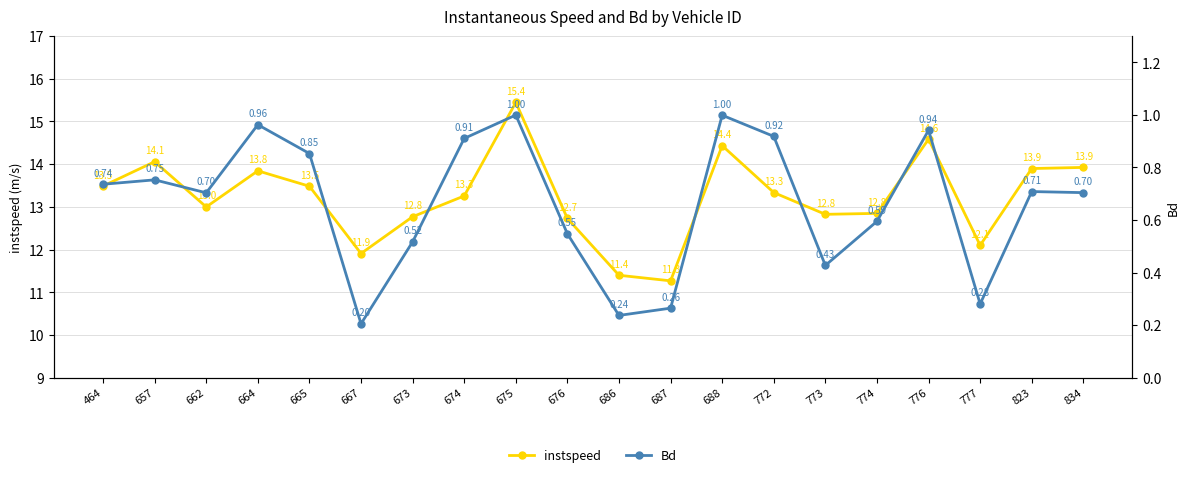

The value of Bd at 834 is 1.1. True or false?

False